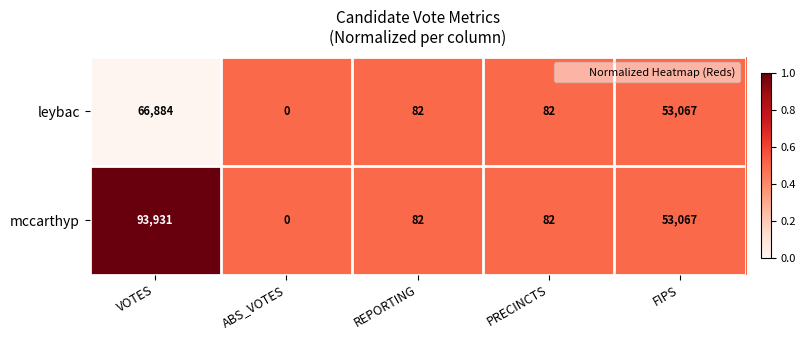

Reading right to left, list all the values displayed in this chart.

leybac: 53067	82	82	0	66884
mccarthyp: 53067	82	82	0	93931